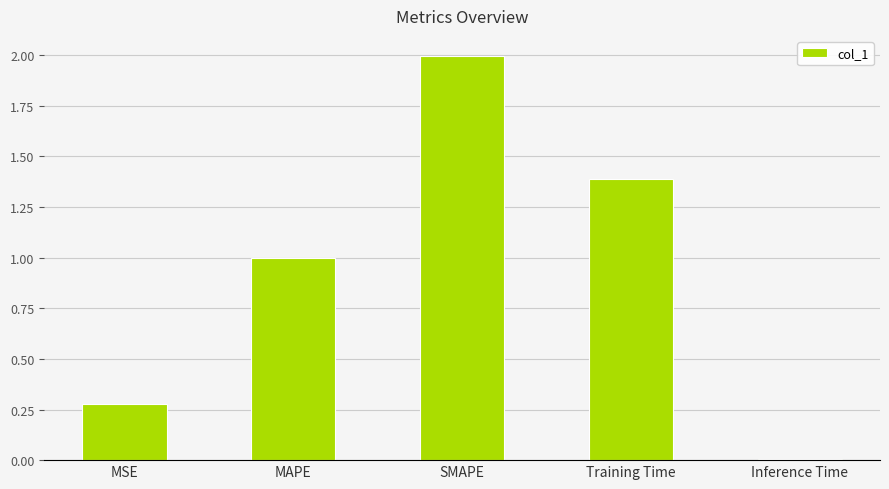

What is the difference between the second highest and second lowest values?

1.1